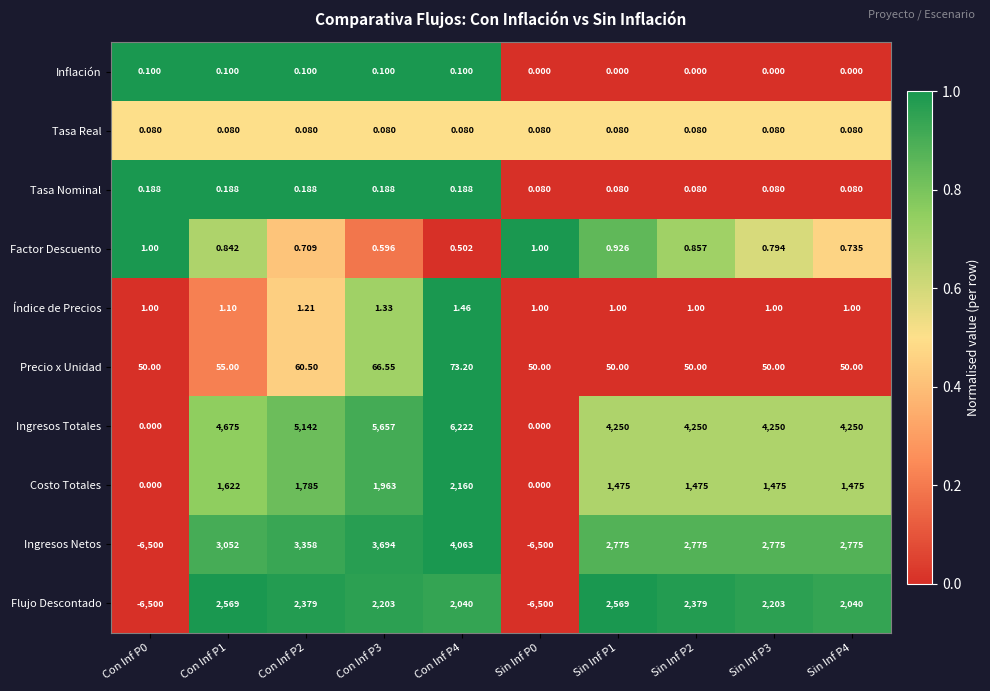

Which series has the largest range (max minus min)?

Ingresos Netos